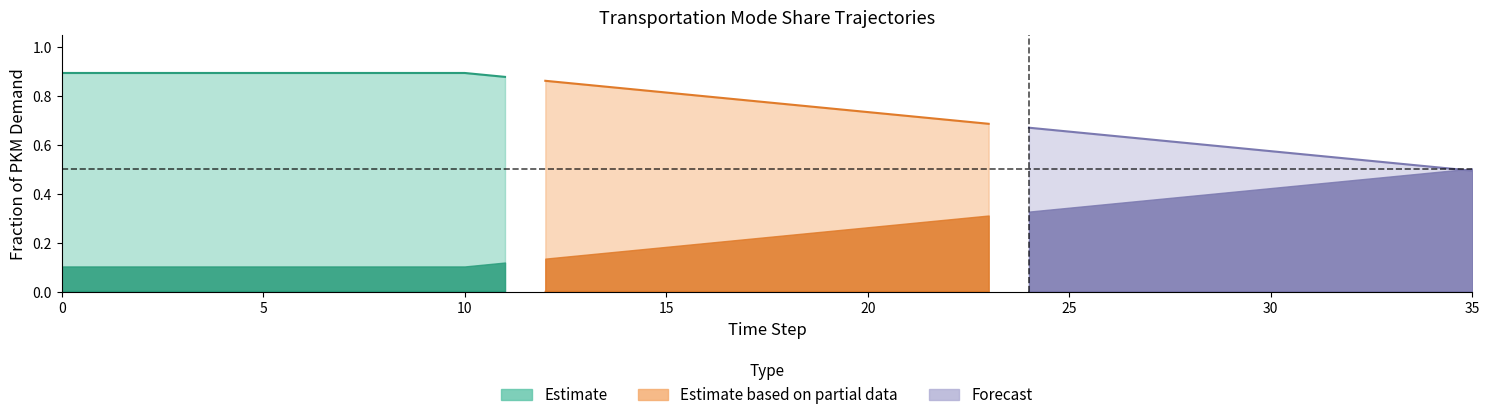

Reading left to right, what are all the values shown in this chart?

regional_aviation: 0.0	0.0	0.0	0.0	0.0	0.0	0.0	0.0	0.0	0.0	0.0	0.0	0.0	0.0	0.0	0.0	0.0	0.0	0.0	0.0	0.0	0.0	0.0	0.0	0.0	0.0	0.0	0.0	0.0	0.0	0.0	0.0	0.0	0.0	0.0	0.0
regional_rail: 0.1	0.1	0.1	0.1	0.1	0.1	0.1	0.1	0.1	0.1	0.1	0.1	0.1	0.2	0.2	0.2	0.2	0.2	0.2	0.2	0.3	0.3	0.3	0.3	0.3	0.3	0.4	0.4	0.4	0.4	0.4	0.4	0.5	0.5	0.5	0.5
regional_road: 0.9	0.9	0.9	0.9	0.9	0.9	0.9	0.9	0.9	0.9	0.9	0.9	0.9	0.8	0.8	0.8	0.8	0.8	0.8	0.8	0.7	0.7	0.7	0.7	0.7	0.7	0.6	0.6	0.6	0.6	0.6	0.6	0.5	0.5	0.5	0.5